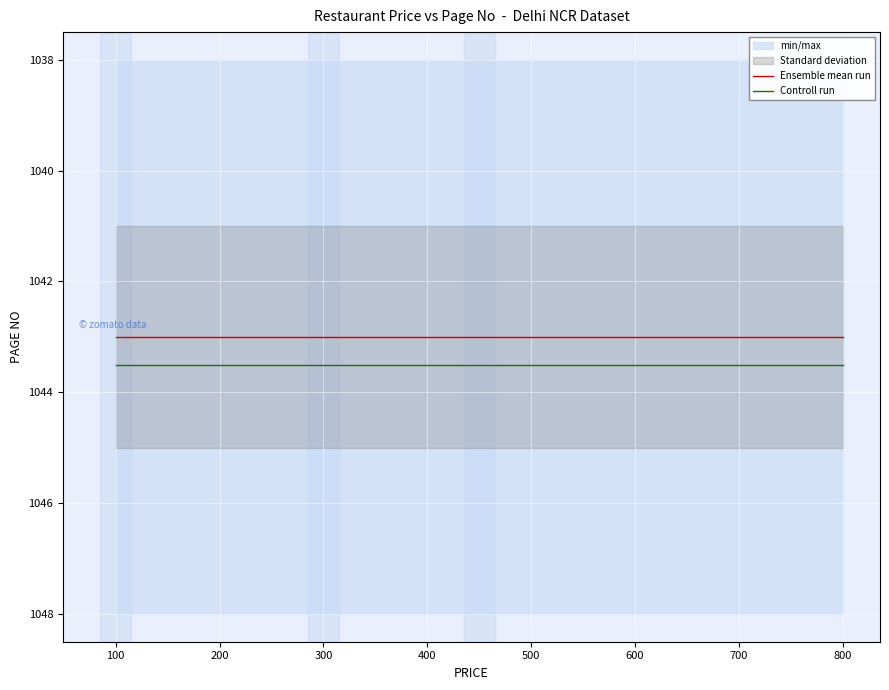

What is the label of the 5th point from the left?

300